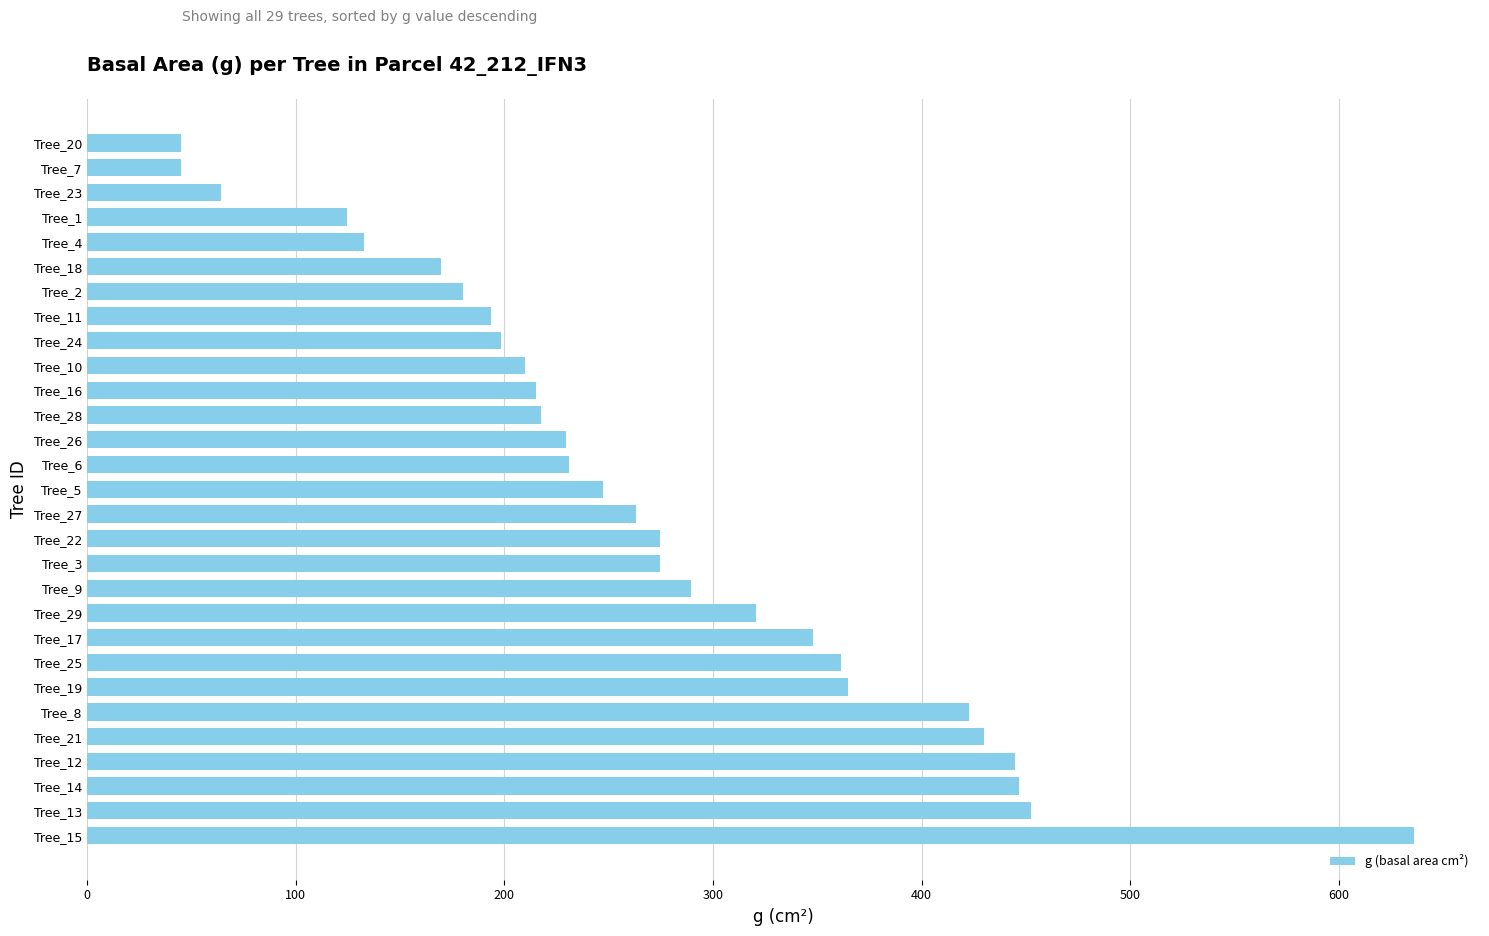

What is the difference between the second highest and second lowest values?

407.0